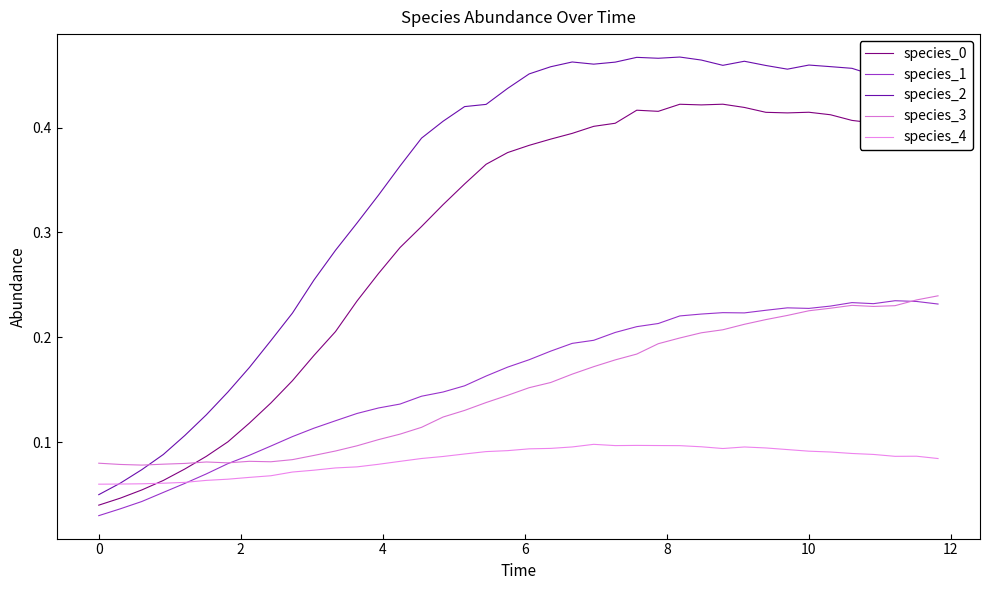

Is this an area chart (filled region under the line)?

No